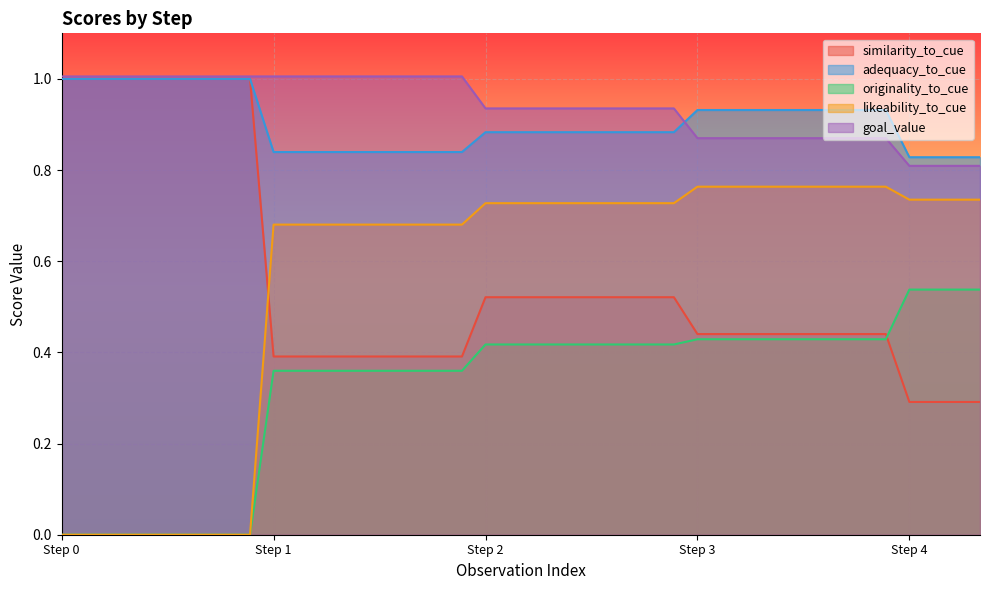

What is the sum of all goal_value values?

37.6